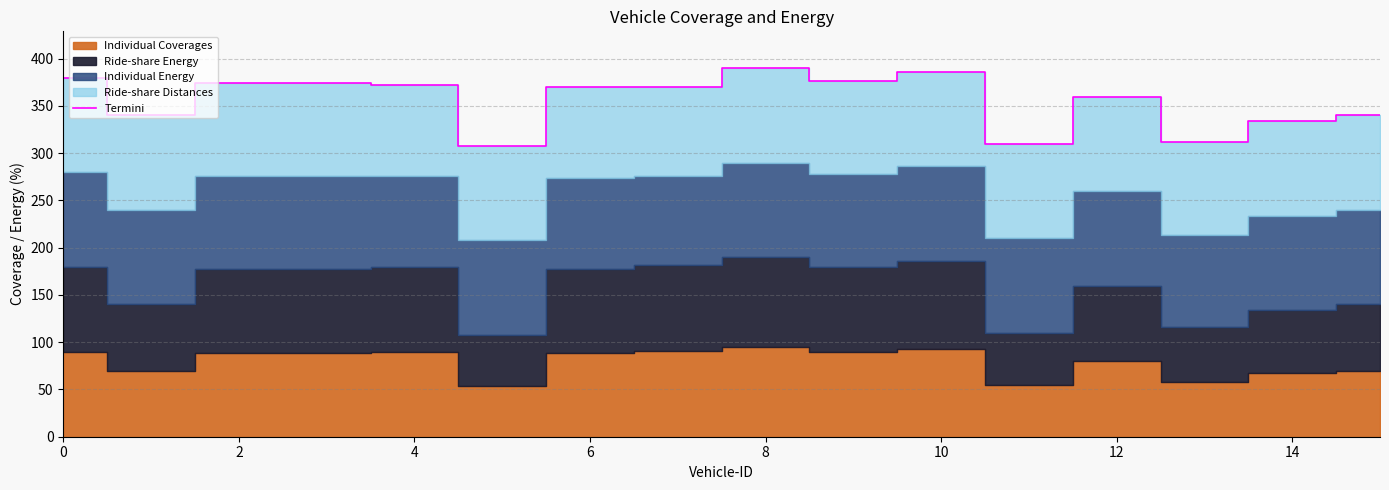

Reading left to right, what are all the values shown in this chart?

380	340	374	374	372	308	370	370	390	376	386	310	360	312	334	340